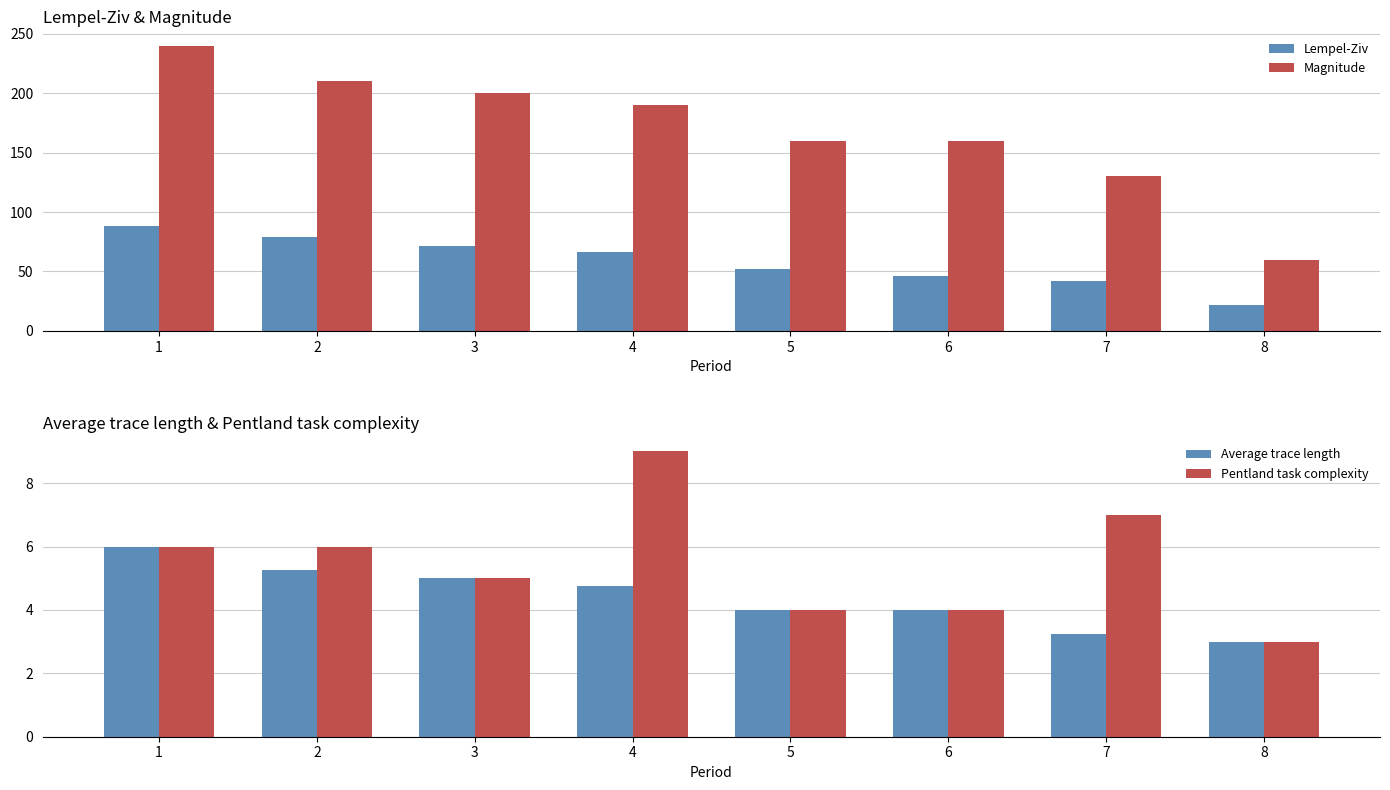

True or false: Magnitude has a value of 134.4 at 2.

False